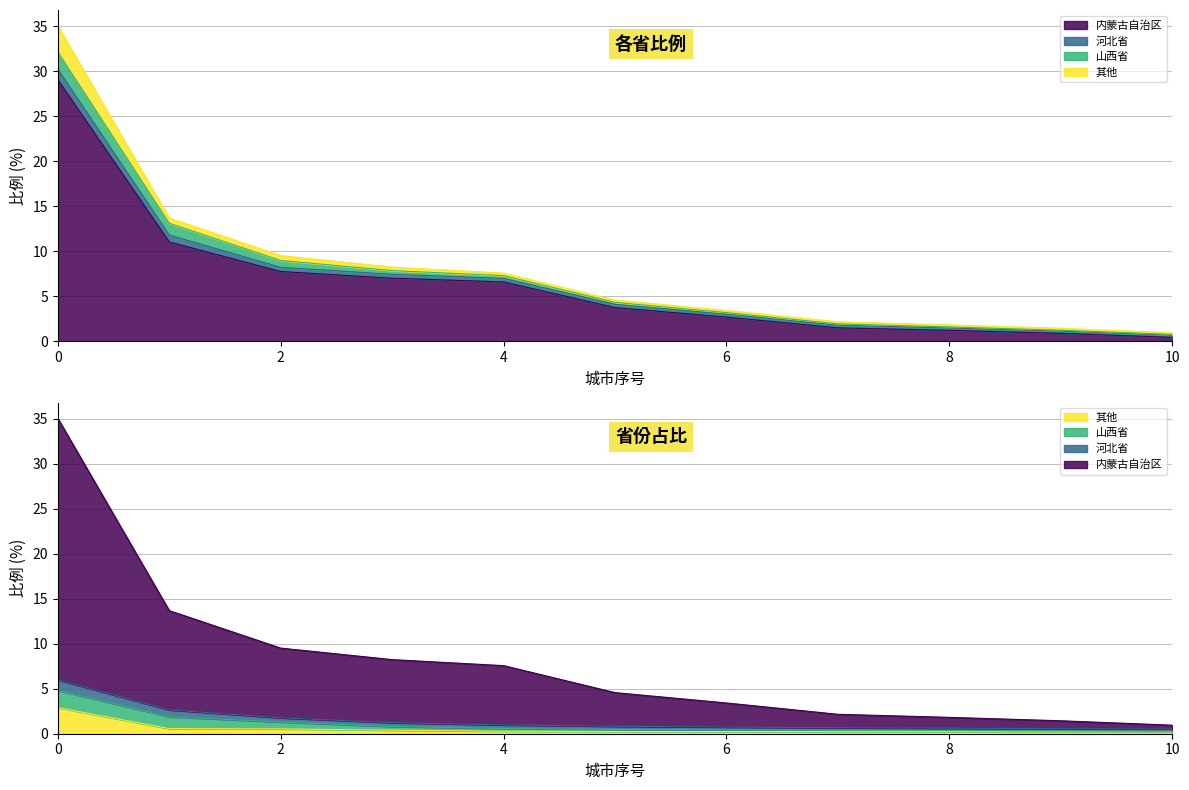

What is the value of the 其他 point at the 7th from the left?

0.2